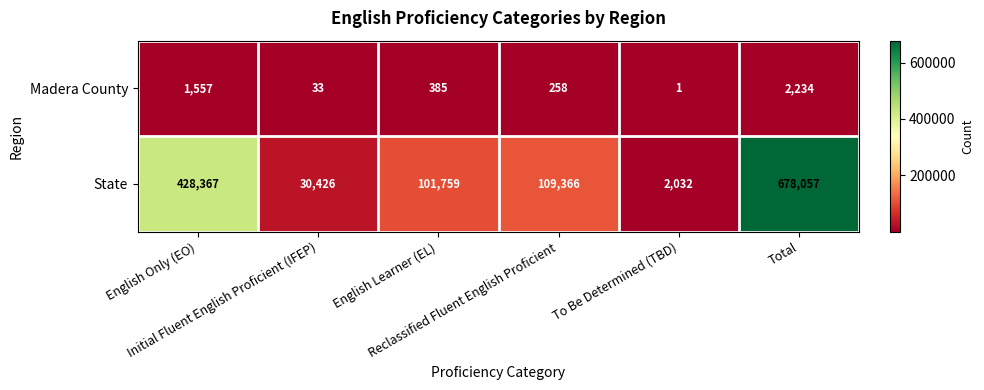

Between To Be Determined (TBD) and Total, which series saw the biggest shift?

State